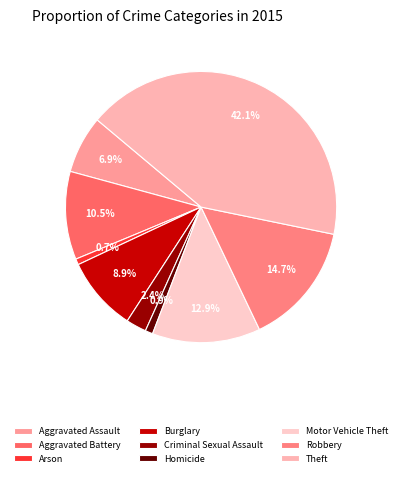

Which has a higher value, Theft or Aggravated Assault?

Theft